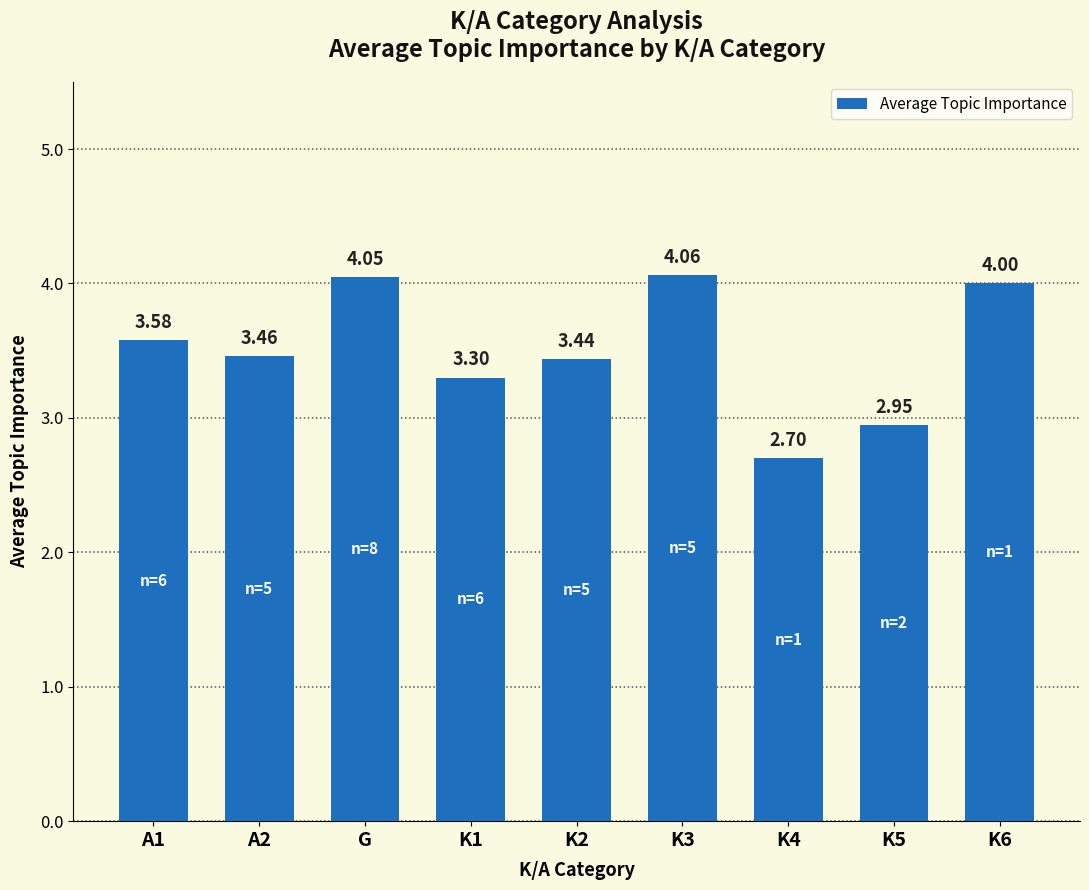

What is the sum of all values?

31.5